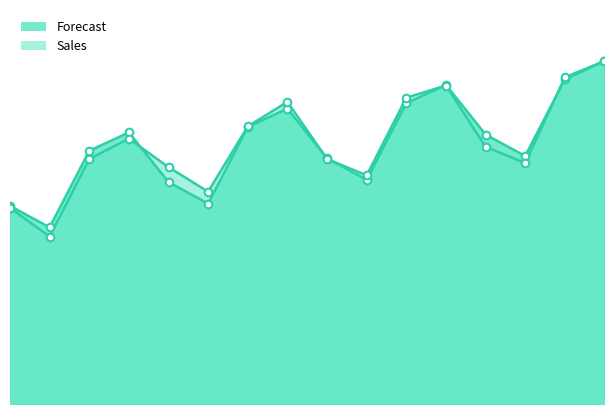

At which category is the sum across all series the highest?

16